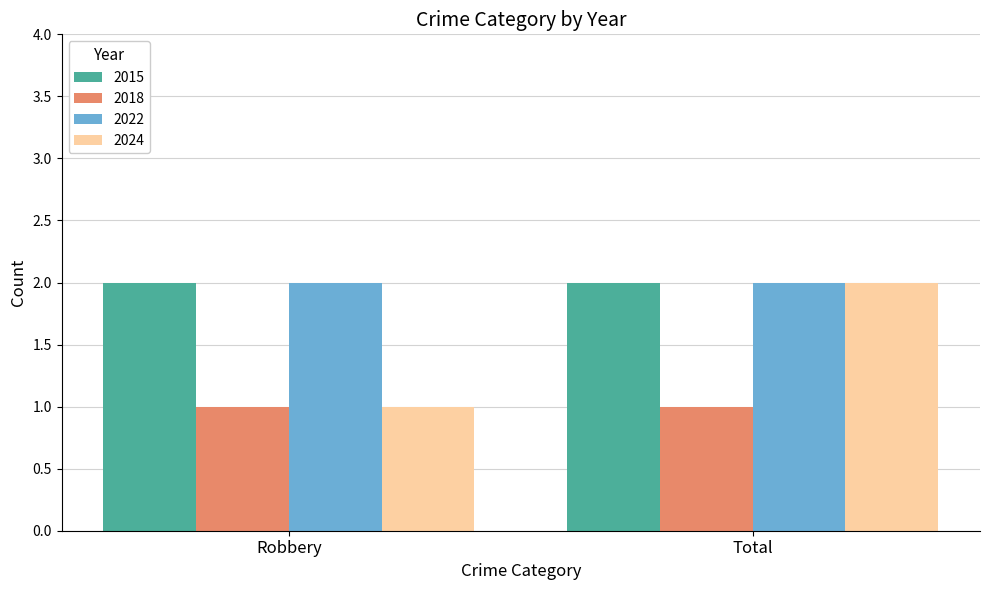

Which series has the widest spread of values?

2024